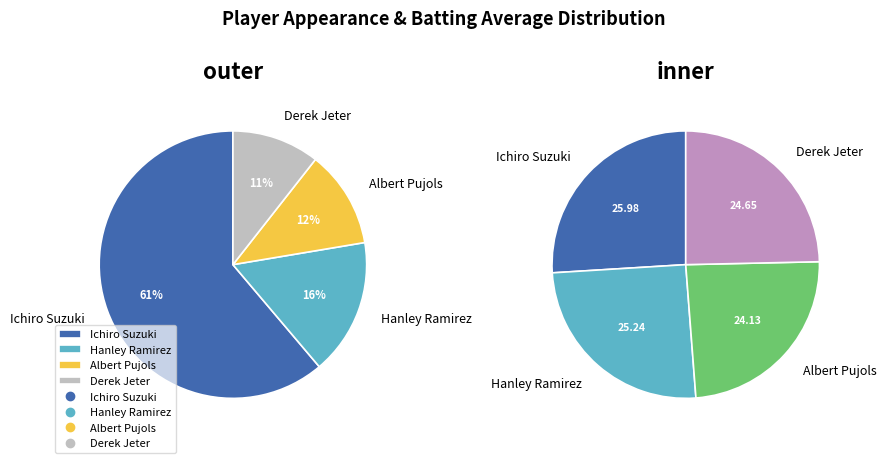

How many segments does this pie chart have?

4